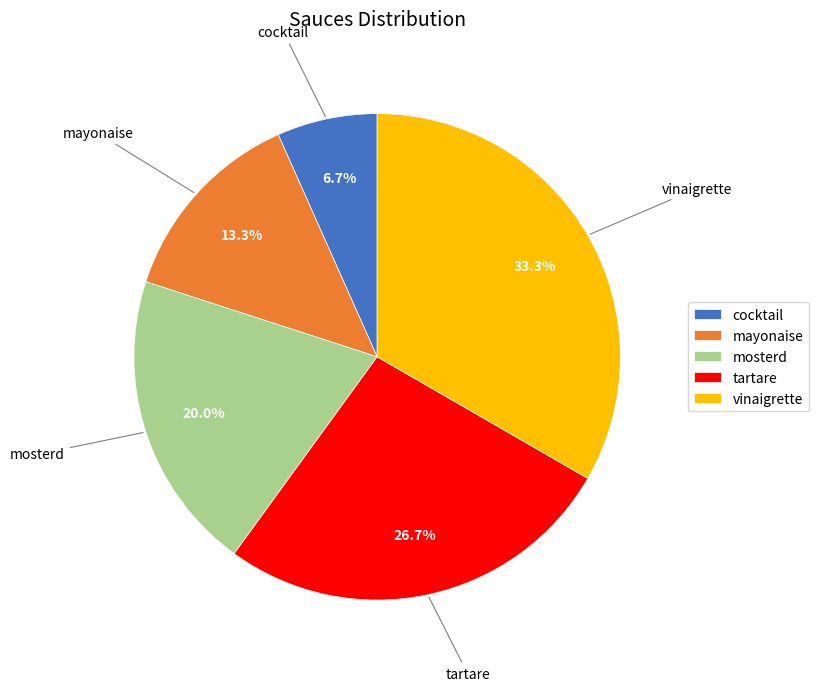

Approximately how many times larger is the value at tartare compared to mosterd?

1.3